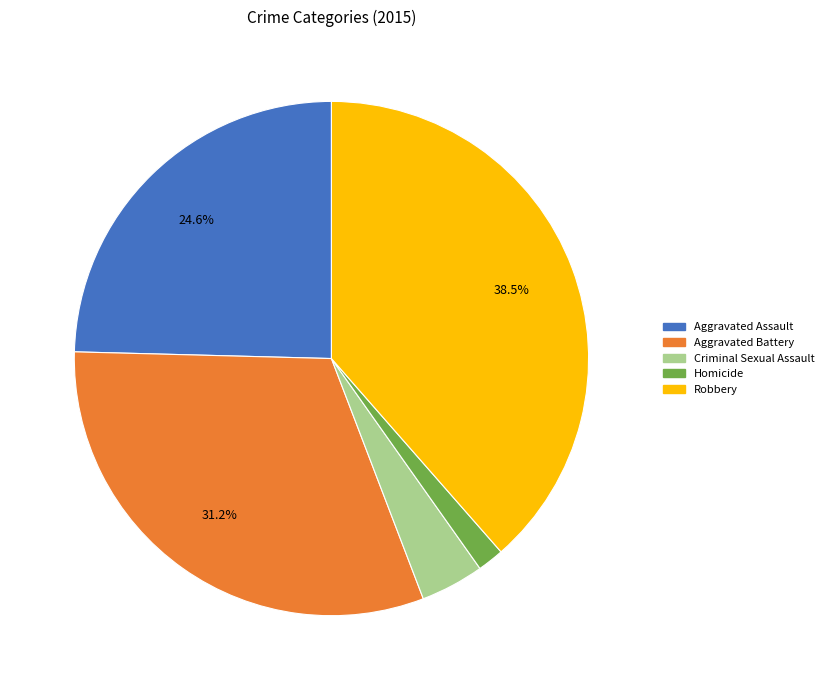

To the nearest percent, what is the difference between the largest and smallest slice percentages?

37%